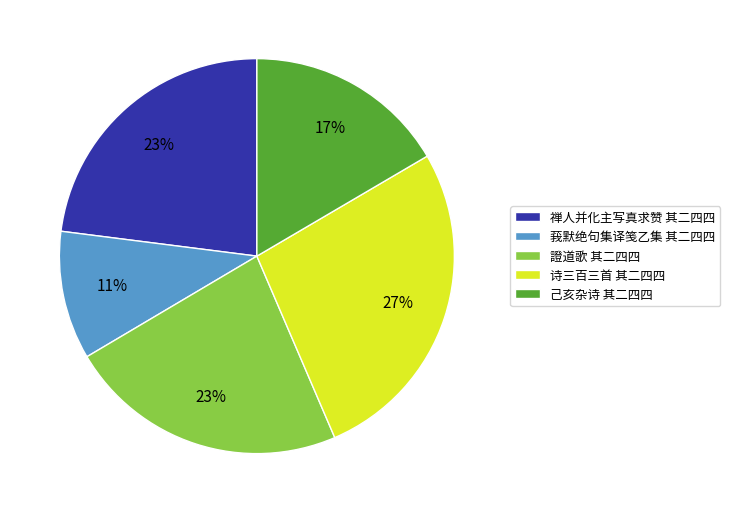

What percentage is the 禅人并化主写真求赞 其二四四 slice, to the nearest percent?

23%